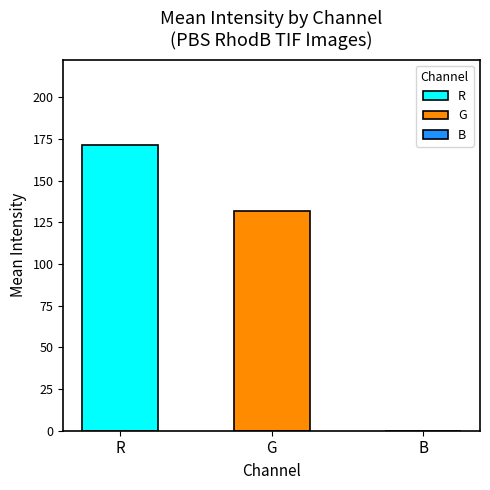

Which has a higher value, B or G?

G